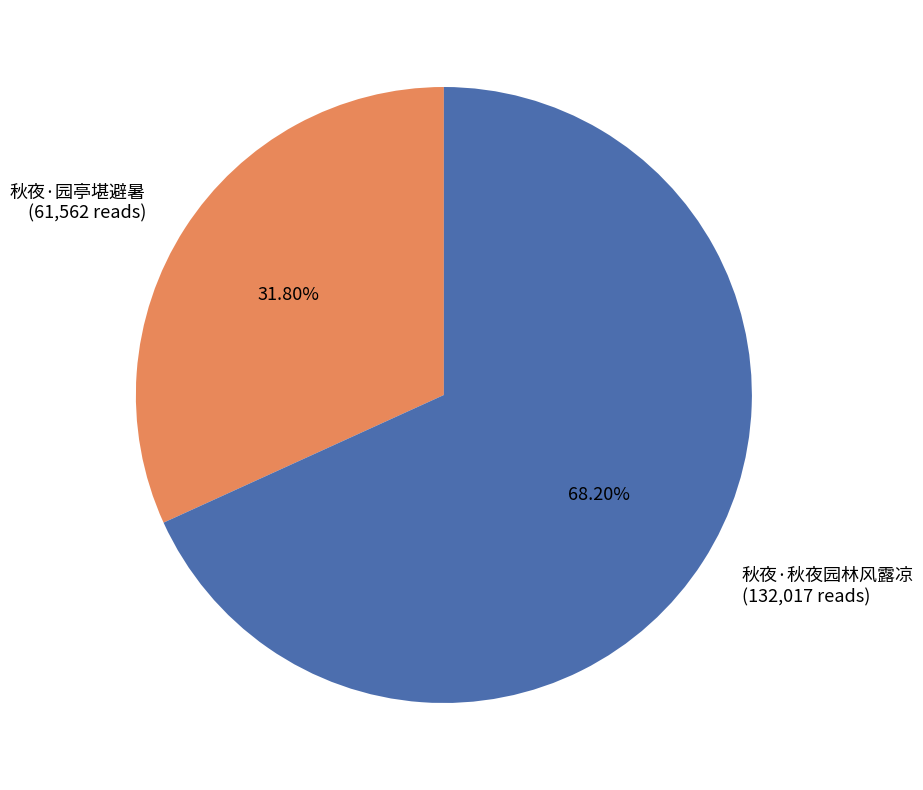

Which has a higher value, 秋夜·园亭堪避暑 or 秋夜·秋夜园林风露凉?

秋夜·秋夜园林风露凉